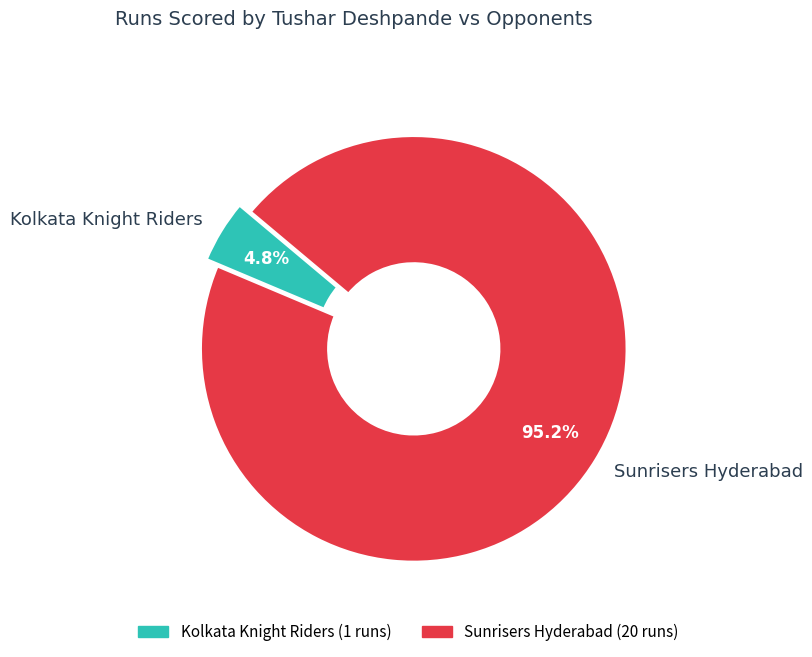

Between Kolkata Knight Riders and Sunrisers Hyderabad, which is larger?

Sunrisers Hyderabad